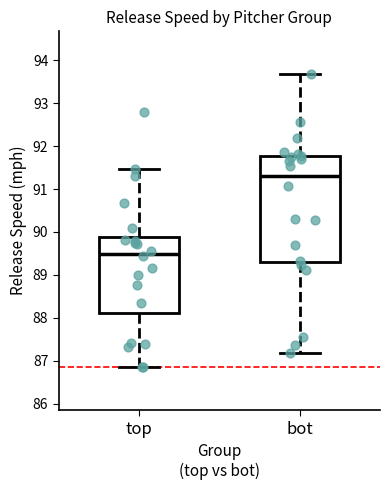

Comparing the boxes themselves (not the whiskers), which one is the tallest?

bot